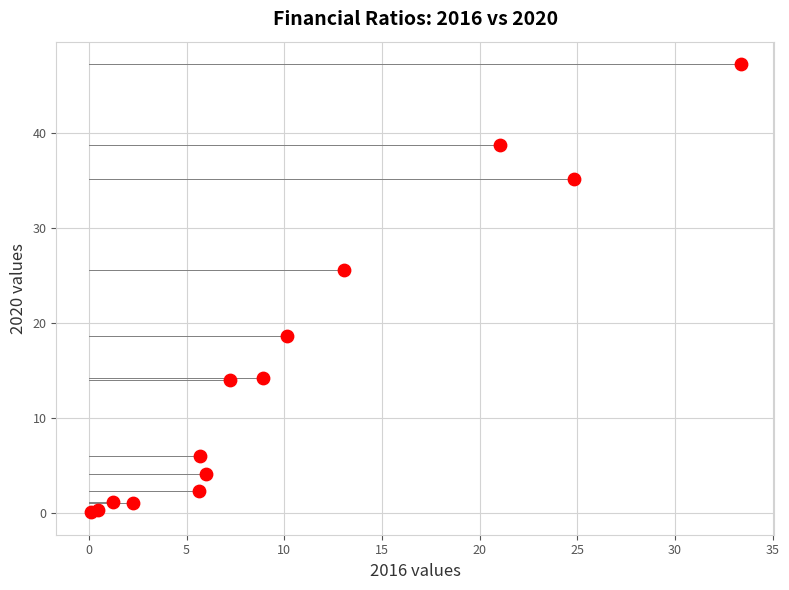

What is the range of Y values (max minus min)?

47.2